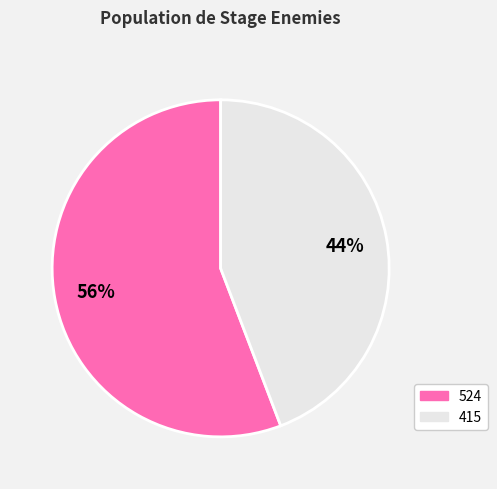

To the nearest percent, what is the difference between the largest and smallest slice percentages?

12%